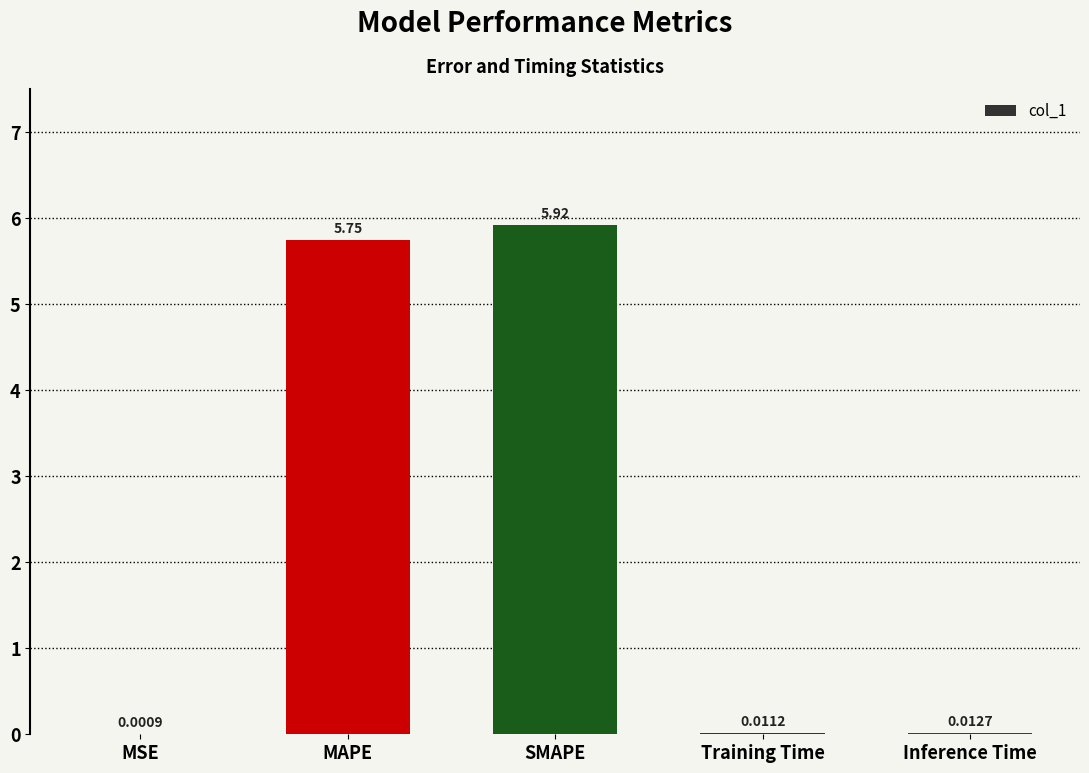

At which category does the chart reach its peak across all series?

SMAPE